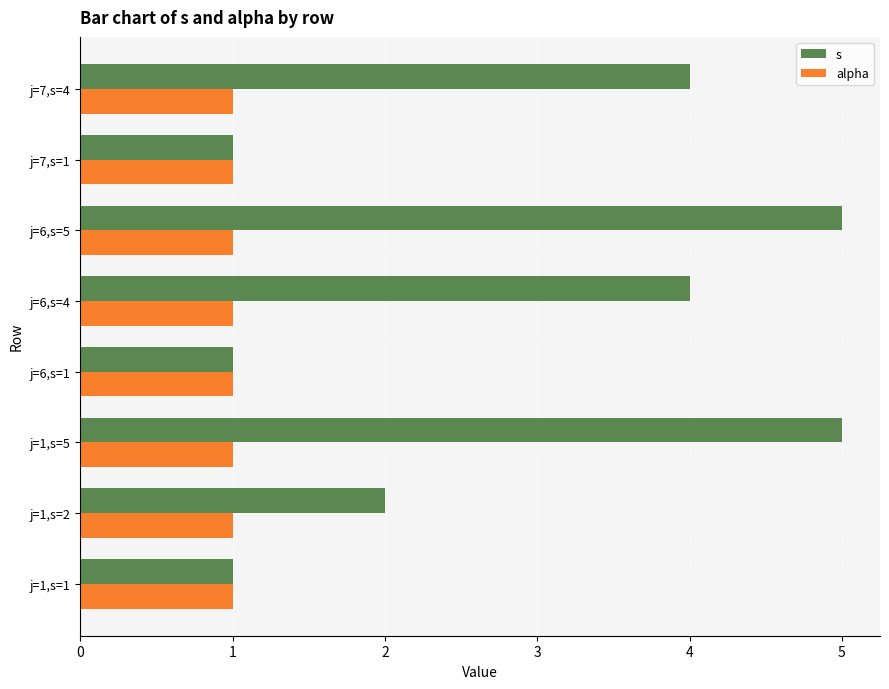

The s series shows 4 at j=1,s=2. True or false?

False